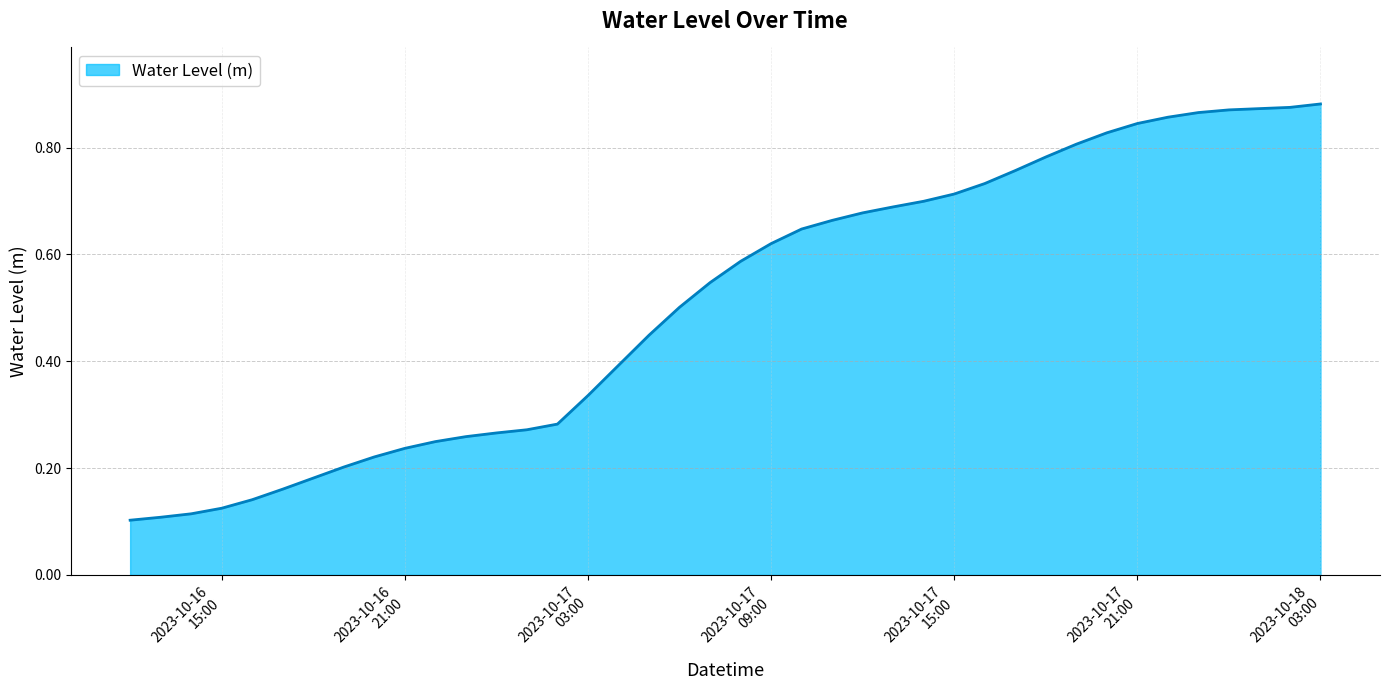

How many lines are shown in the chart?

1